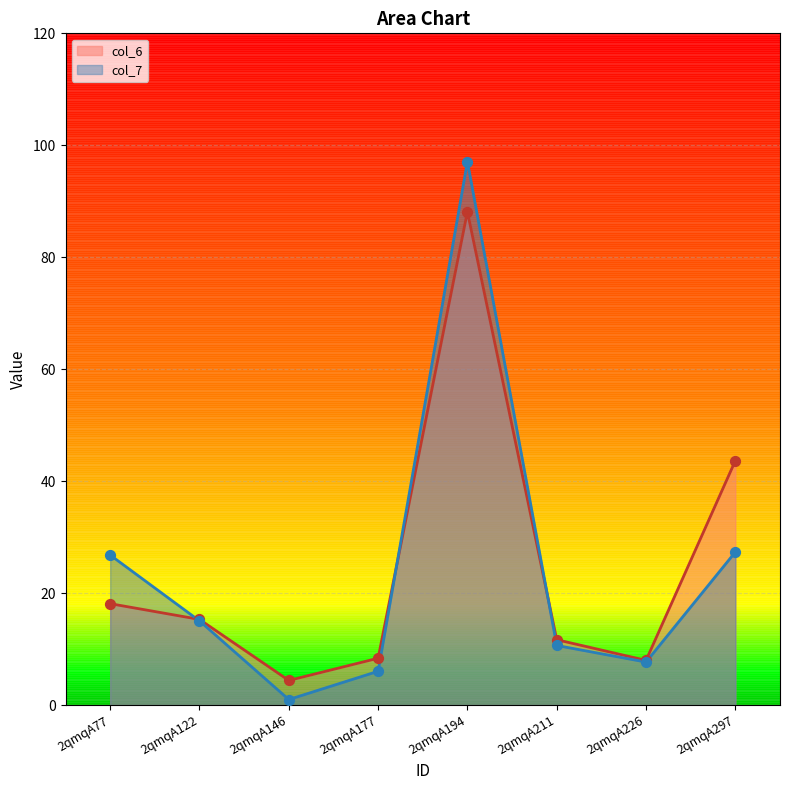

Which series reaches the maximum Y coordinate?

col_7